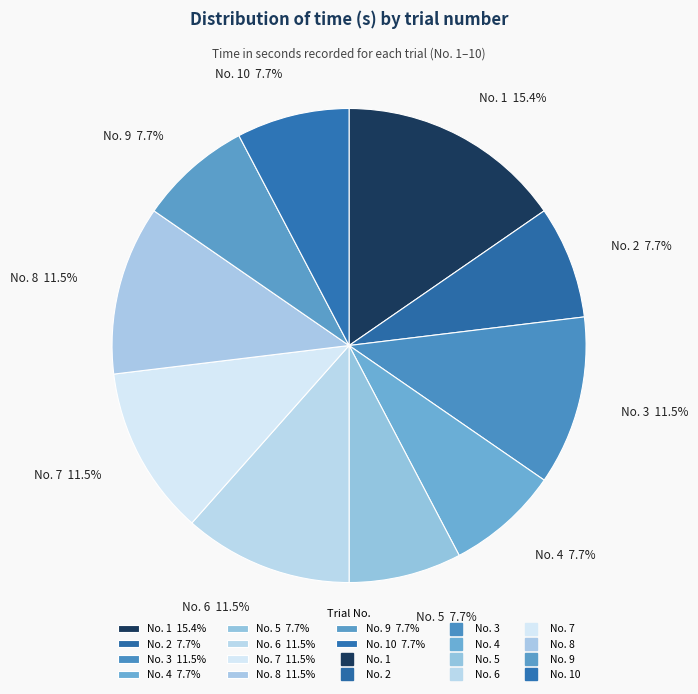

Does any single category account for the majority?

No